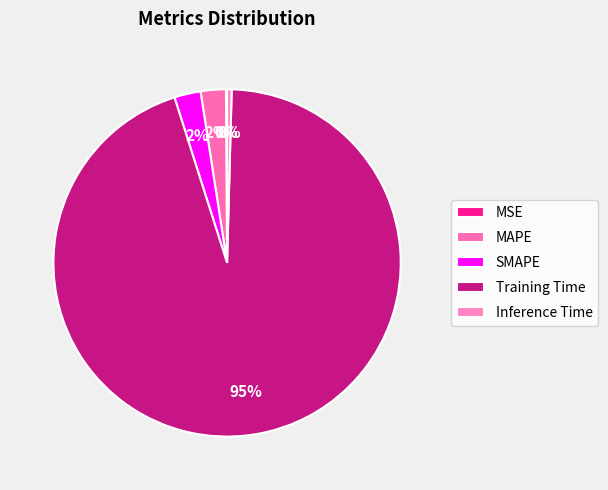

To the nearest percent, what is the difference between the MAPE and MSE slice percentages?

2%